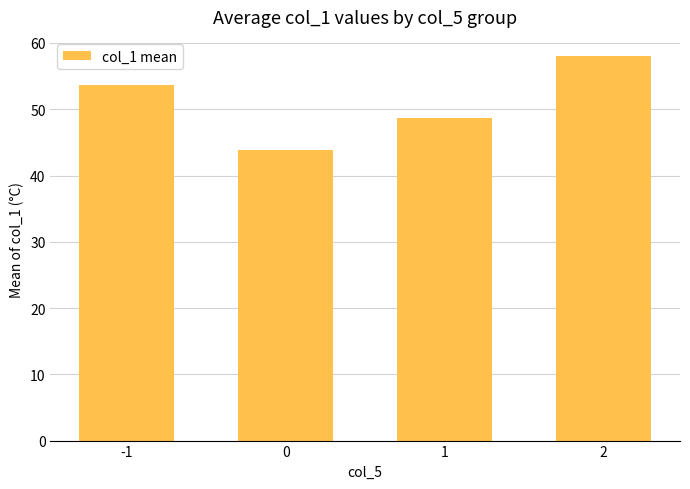

Is it true that the value at 2 is 58.0?

True